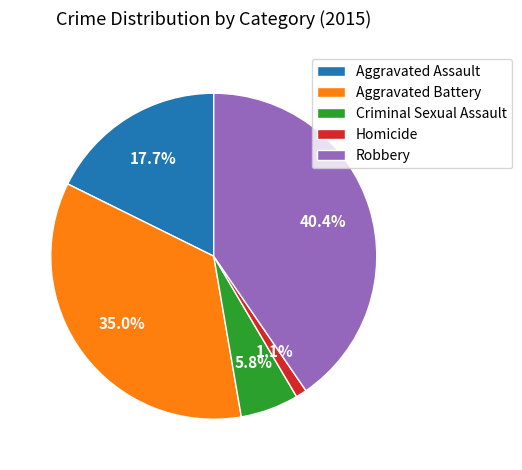

To the nearest percent, what is the difference between the Homicide and Robbery slice percentages?

39%